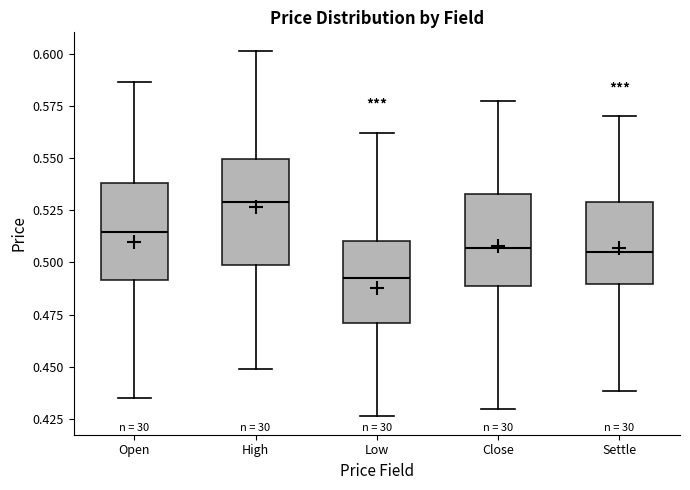

Which box has the highest median line?

High